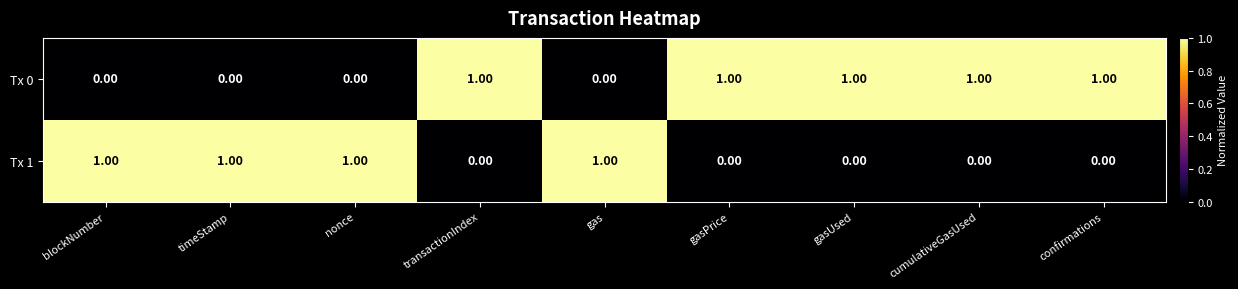

Is the value of Tx 0 at blockNumber greater than the value of Tx 1 at gas?

No